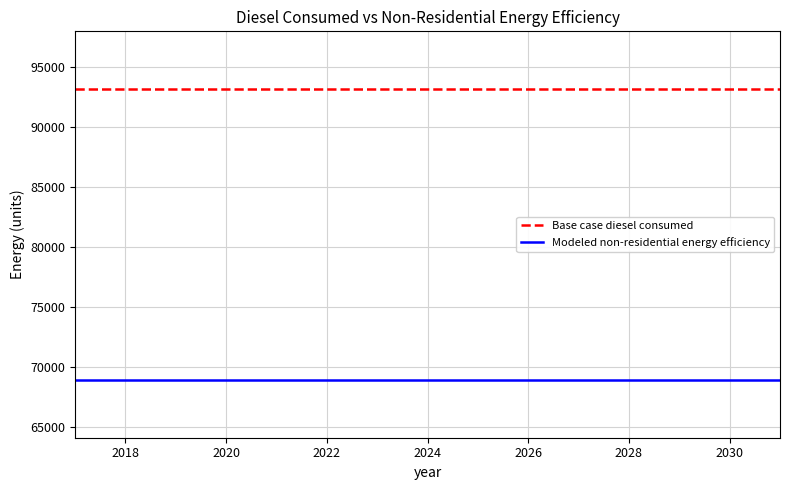

True or false: Base case diesel consumed and Modeled non-residential energy efficiency cross at least once.

False